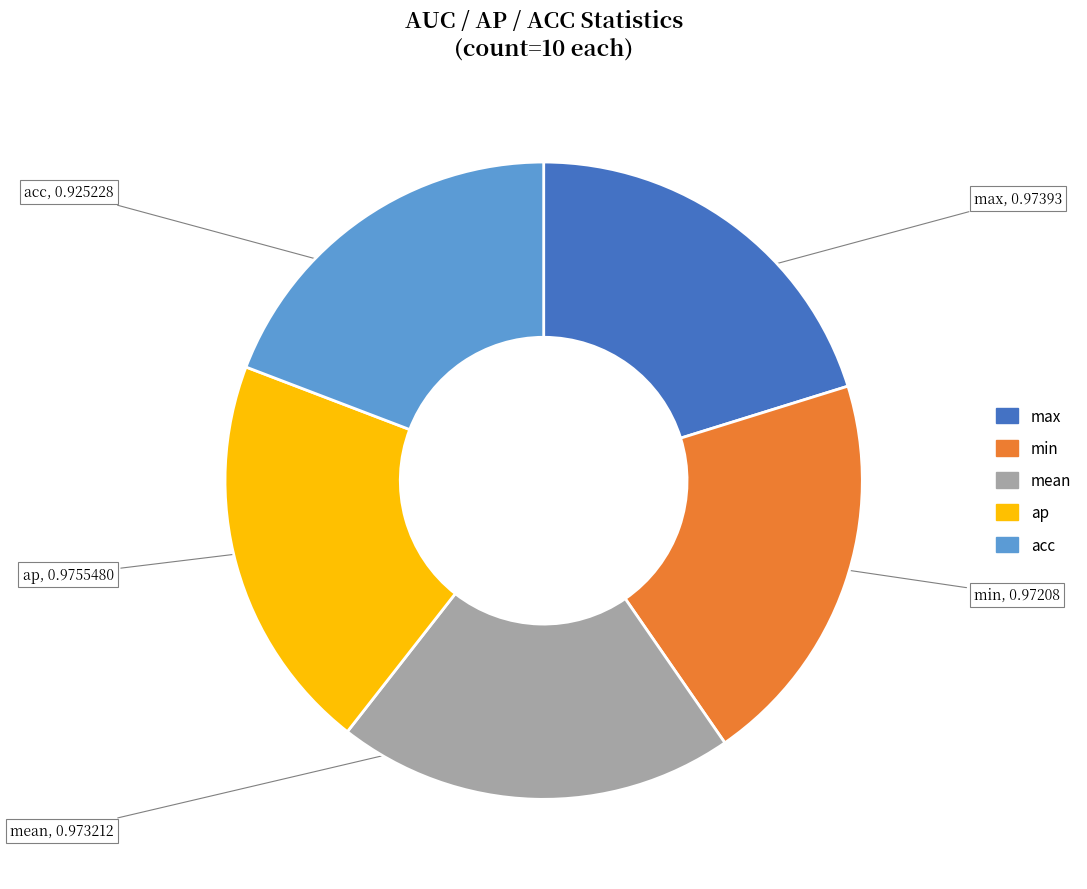

What is the smallest slice in the pie chart?

acc